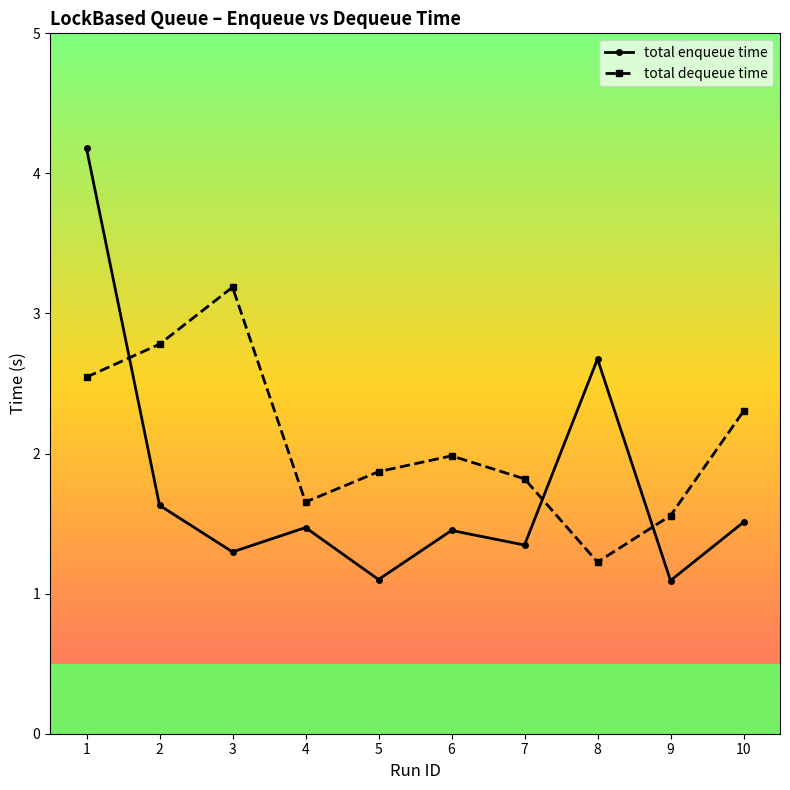

Between which two adjacent categories do total dequeue time and total enqueue time first intersect?

1 and 2